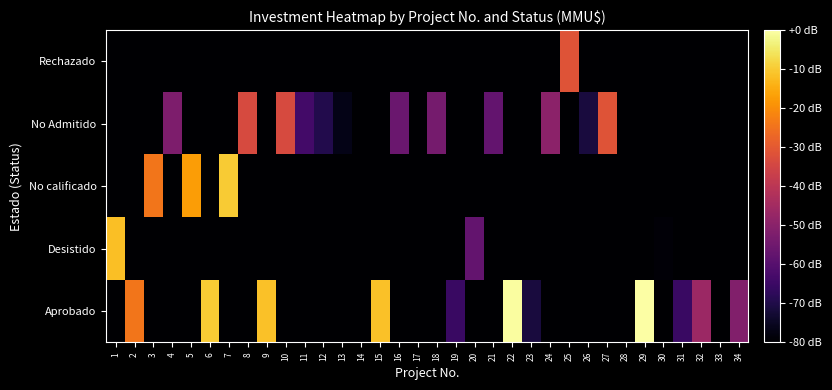

Reading left to right, list all the values displayed in this chart.

Aprobado: 1=-163.5	2=-24.2	3=-163.5	4=-163.5	5=-163.5	6=-9.9	7=-163.5	8=-163.5	9=-11.5	10=-163.5	11=-163.5	12=-163.5	13=-163.5	14=-163.5	15=-11.5	16=-163.5	17=-163.5	18=-163.5	19=-65.4	20=-163.5	21=-163.5	22=-0.6	23=-71.5	24=-163.5	25=-163.5	26=-163.5	27=-163.5	28=-163.5	29=0.0	30=-163.5	31=-65.4	32=-46.5	33=-163.5	34=-51.5
Desistido: 1=-11.8	2=-163.5	3=-163.5	4=-163.5	5=-163.5	6=-163.5	7=-163.5	8=-163.5	9=-163.5	10=-163.5	11=-163.5	12=-163.5	13=-163.5	14=-163.5	15=-163.5	16=-163.5	17=-163.5	18=-163.5	19=-163.5	20=-57.5	21=-163.5	22=-163.5	23=-163.5	24=-163.5	25=-163.5	26=-163.5	27=-163.5	28=-163.5	29=-163.5	30=-78.9	31=-163.5	32=-163.5	33=-163.5	34=-163.5
No calificado: 1=-163.5	2=-163.5	3=-24.2	4=-163.5	5=-17.3	6=-163.5	7=-9.9	8=-163.5	9=-163.5	10=-163.5	11=-163.5	12=-163.5	13=-163.5	14=-163.5	15=-163.5	16=-163.5	17=-163.5	18=-163.5	19=-163.5	20=-163.5	21=-163.5	22=-163.5	23=-163.5	24=-163.5	25=-163.5	26=-163.5	27=-163.5	28=-163.5	29=-163.5	30=-163.5	31=-163.5	32=-163.5	33=-163.5	34=-163.5
No Admitido: 1=-163.5	2=-163.5	3=-163.5	4=-52.4	5=-163.5	6=-163.5	7=-163.5	8=-33.6	9=-163.5	10=-33.6	11=-63.5	12=-69.5	13=-76.7	14=-163.5	15=-163.5	16=-56.1	17=-83.5	18=-54.0	19=-163.5	20=-163.5	21=-57.5	22=-163.5	23=-163.5	24=-49.5	25=-163.5	26=-71.3	27=-31.5	28=-163.5	29=-163.5	30=-163.5	31=-163.5	32=-163.5	33=-163.5	34=-163.5
Rechazado: 1=-163.5	2=-163.5	3=-163.5	4=-163.5	5=-163.5	6=-163.5	7=-163.5	8=-163.5	9=-163.5	10=-163.5	11=-163.5	12=-163.5	13=-163.5	14=-163.5	15=-163.5	16=-163.5	17=-163.5	18=-163.5	19=-163.5	20=-163.5	21=-163.5	22=-163.5	23=-163.5	24=-163.5	25=-31.5	26=-163.5	27=-163.5	28=-163.5	29=-163.5	30=-163.5	31=-163.5	32=-163.5	33=-163.5	34=-163.5